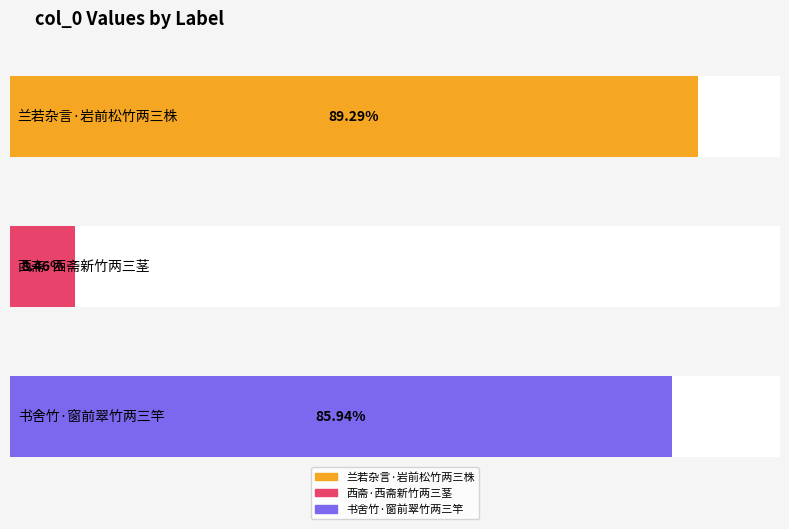

What is the label of the 1st bar from the right?

书舍竹·窗前翠竹两三竿